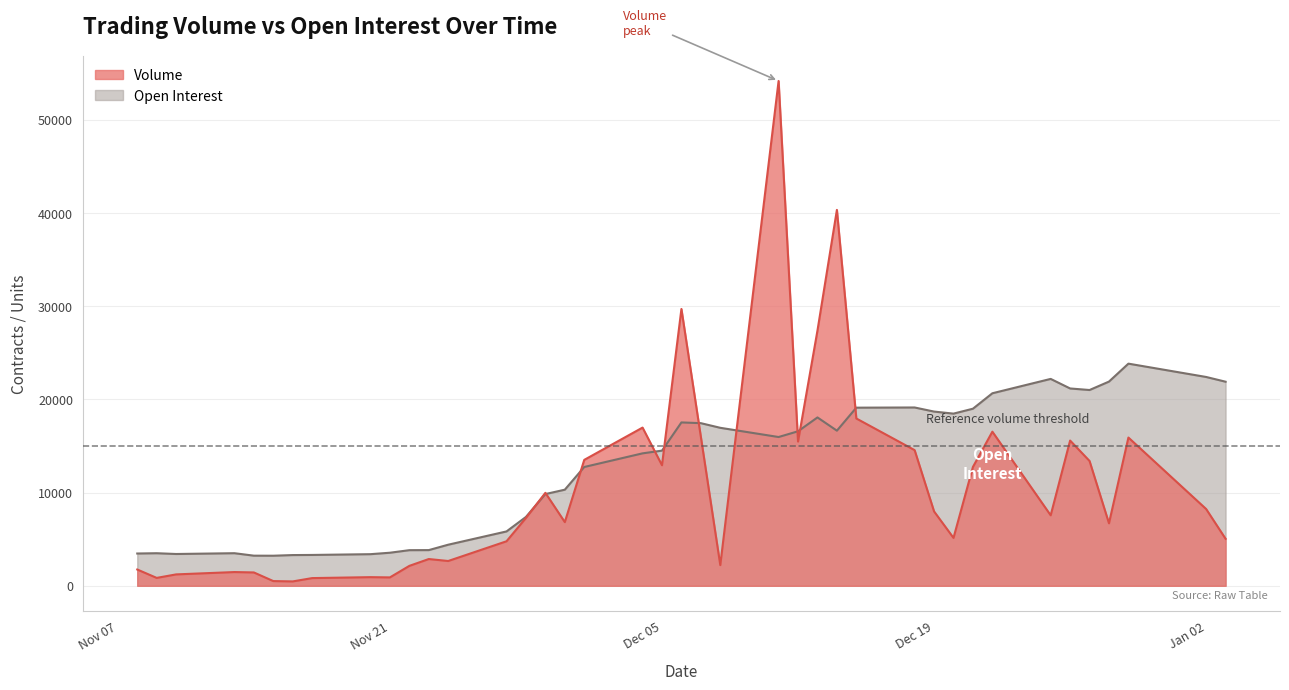

What is the maximum value shown in the chart?

54174